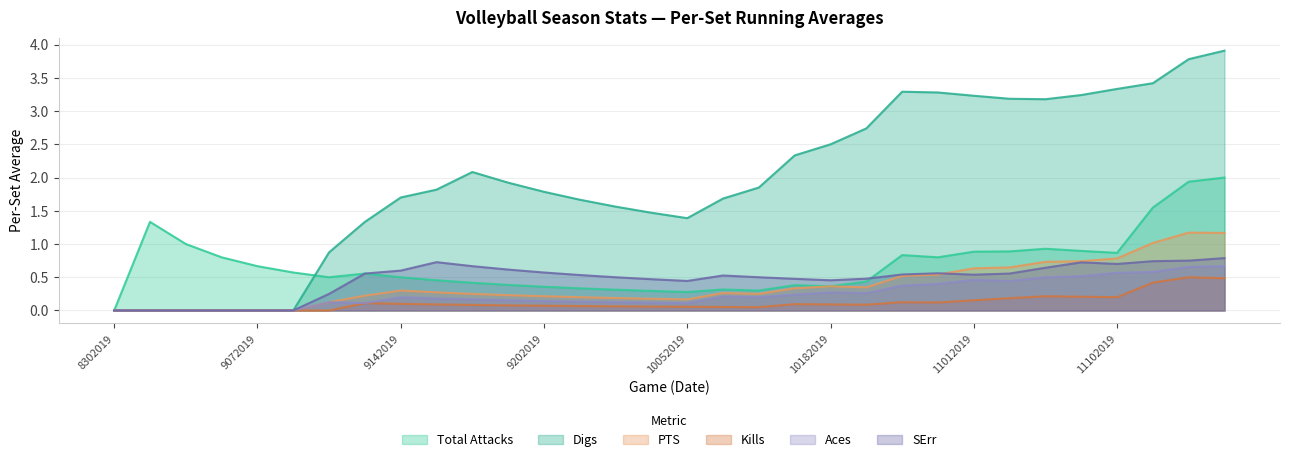

Is it true that Aces equals 0.2 at 29?

False